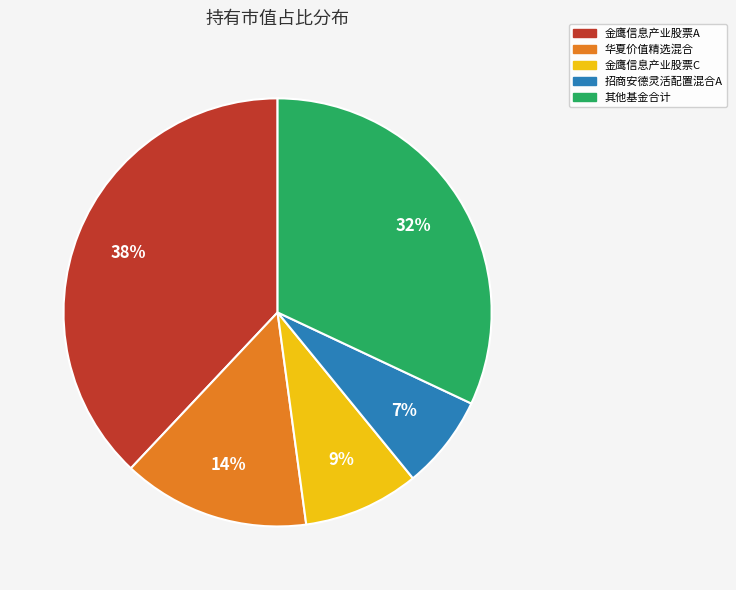

To the nearest percent, what is the average slice percentage?

20%